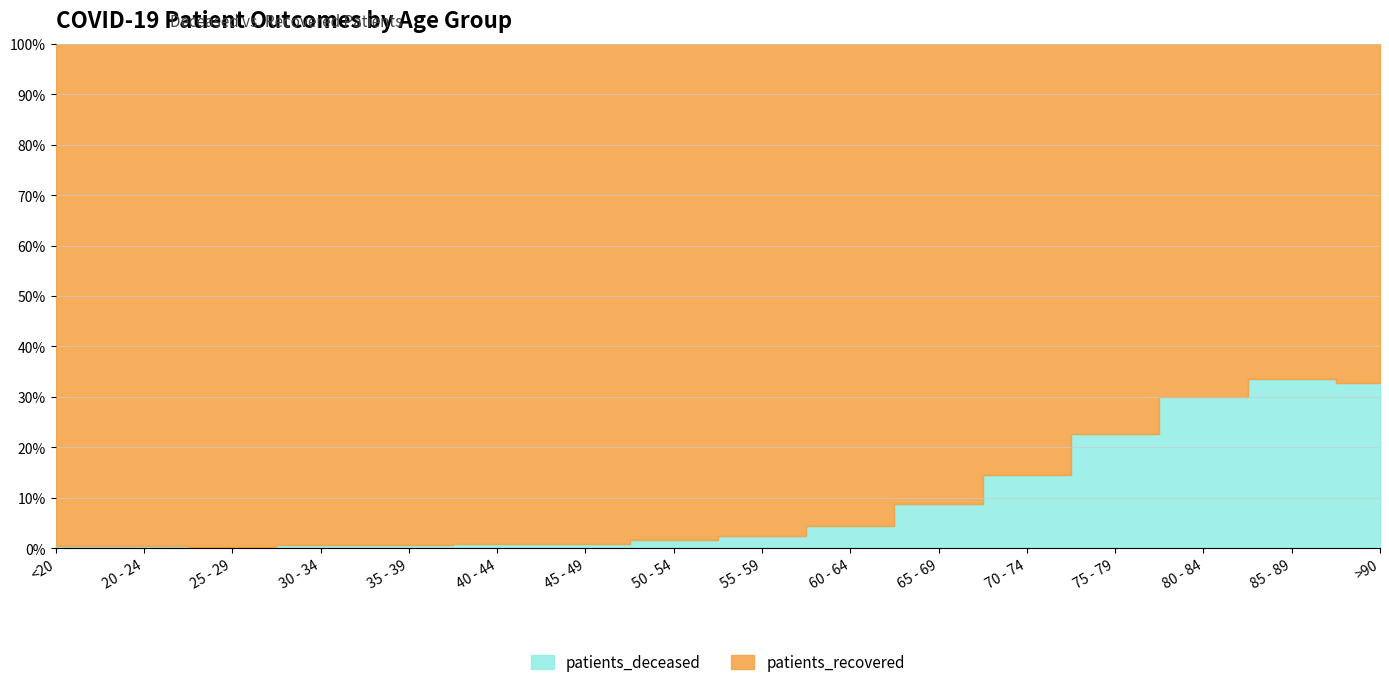

At which category does patients_recovered reach its first local valley?

20 - 24